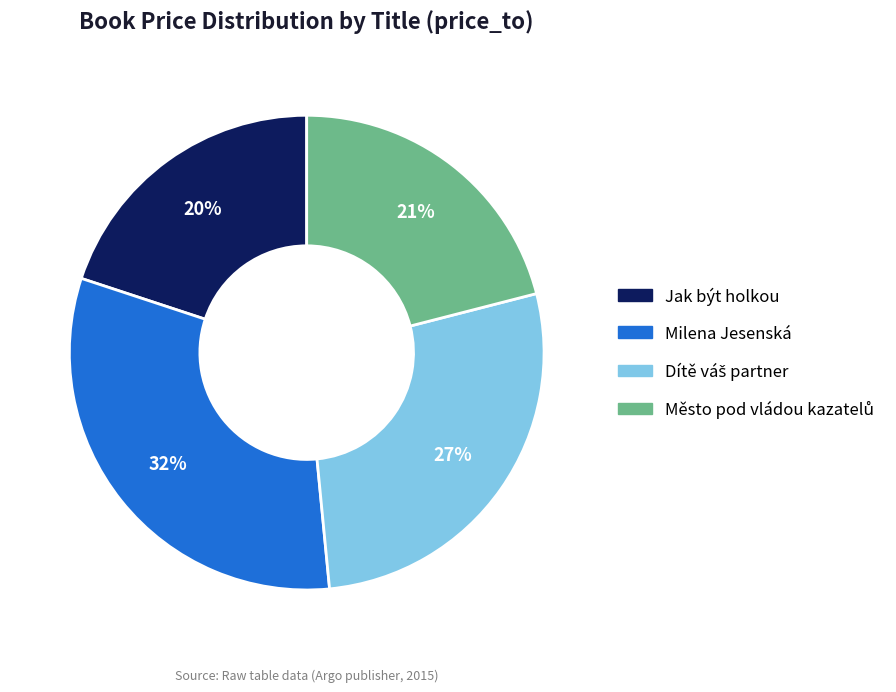

What is the ratio of the value at Milena Jesenská to the value at Jak být holkou?

1.6